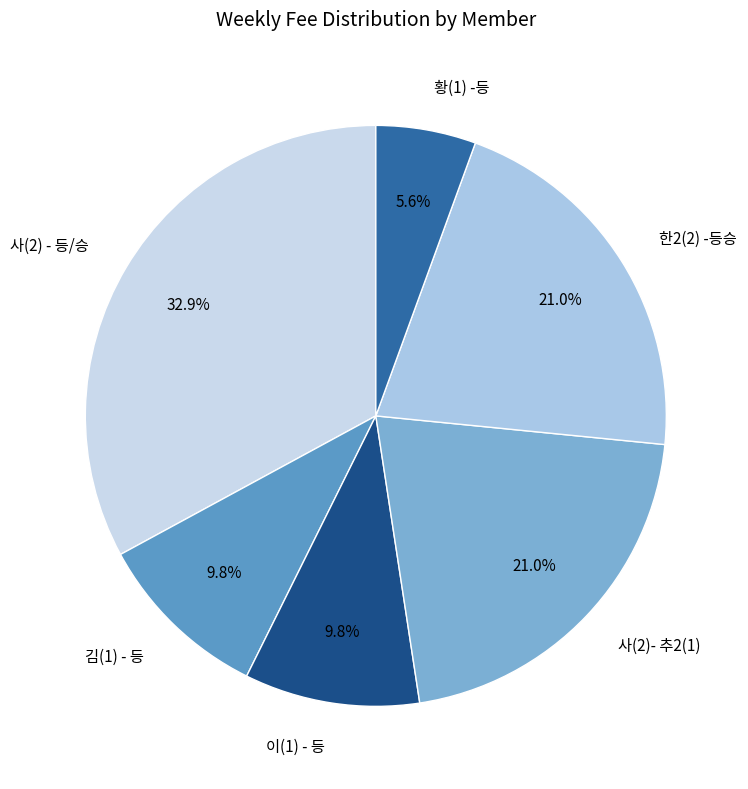

What is the largest slice in the pie chart?

사(2) - 등/승